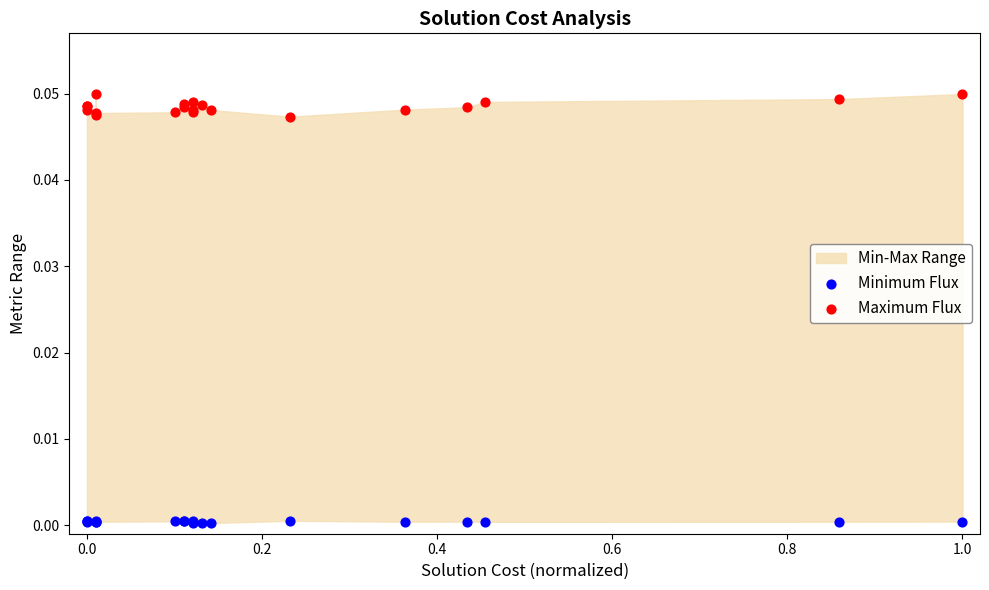

Which series reaches the minimum Y coordinate?

Minimum Flux